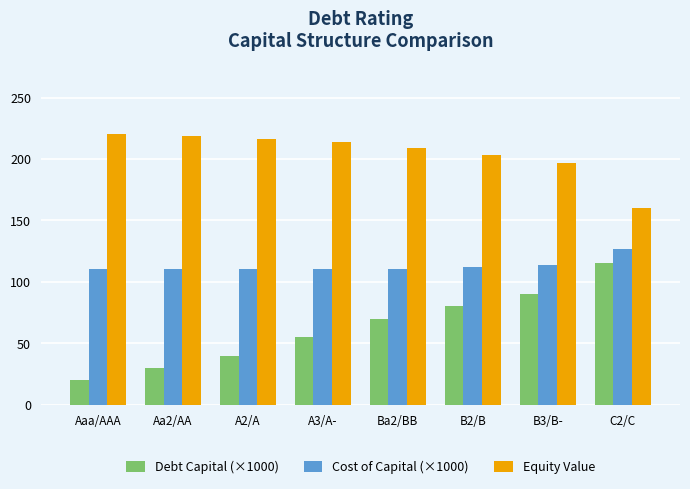

What is the sum of all Equity Value values?

1637.2